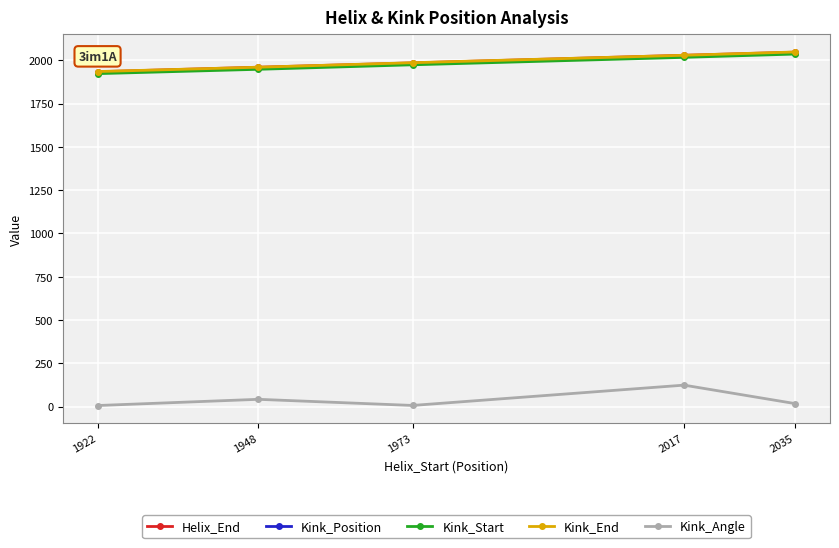

How many values in the Kink_Angle series exceed 17?

3